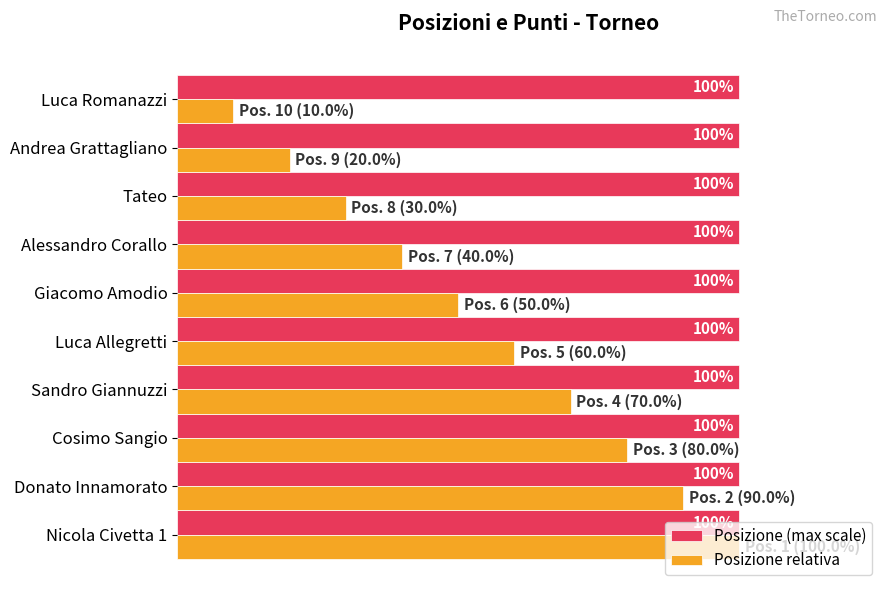

What are all the series names shown in the legend?

Posizione (max scale), Posizione relativa